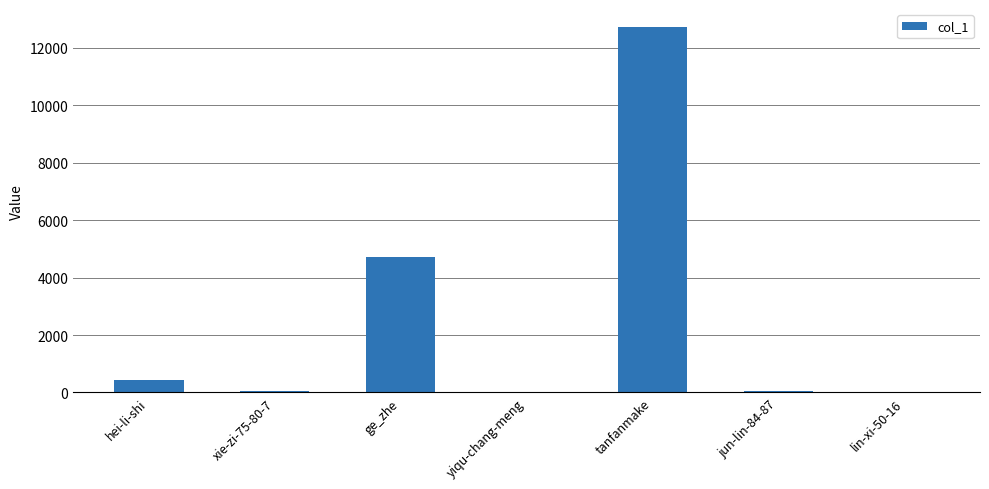

What is the ratio of the value at jun-lin-84-87 to the value at lin-xi-50-16?

5.8